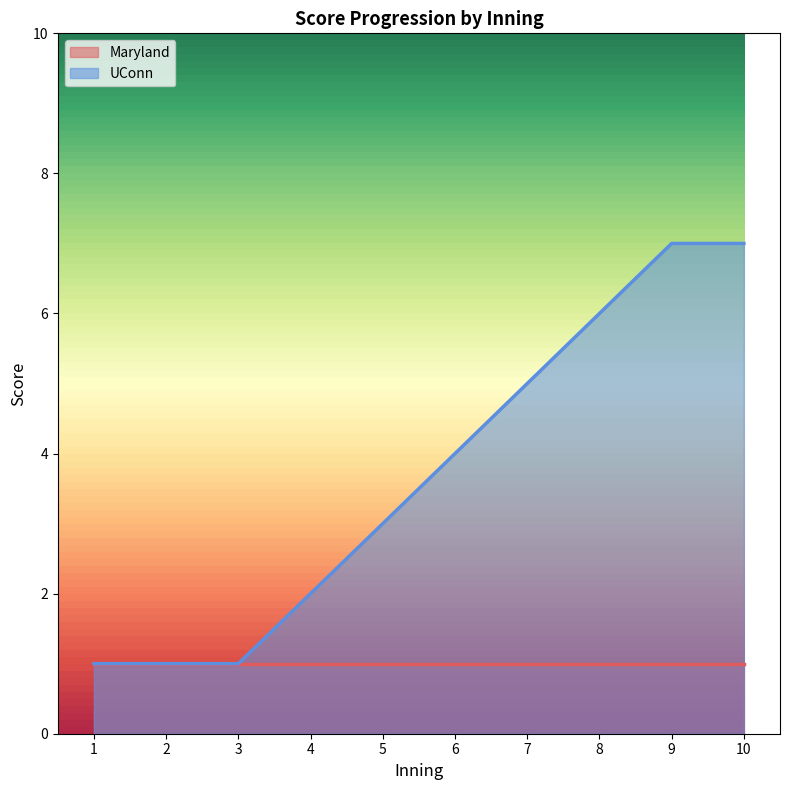

Where does the data first go above 4?

7